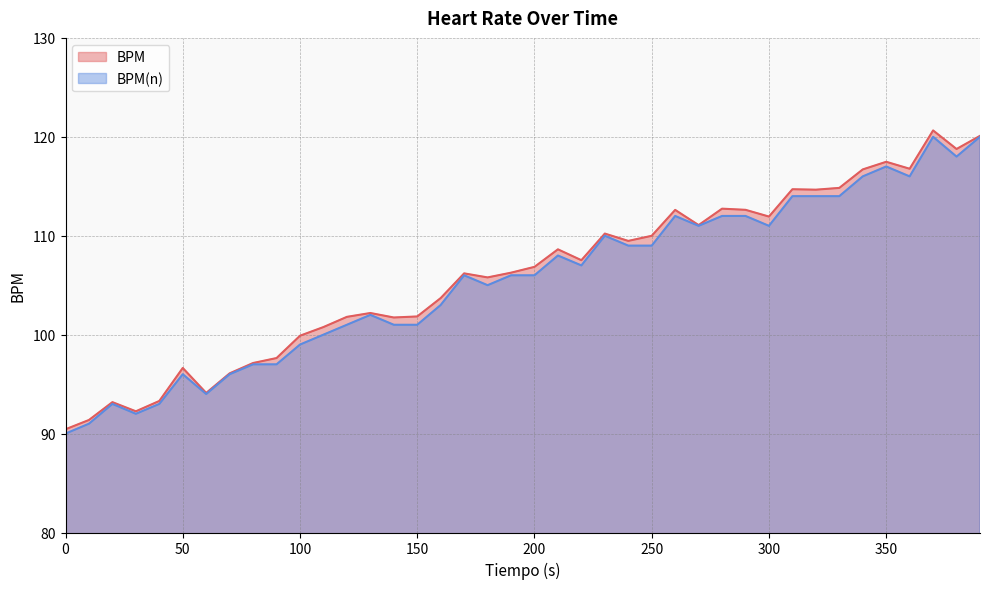

How many data points in BPM are above 106?

22